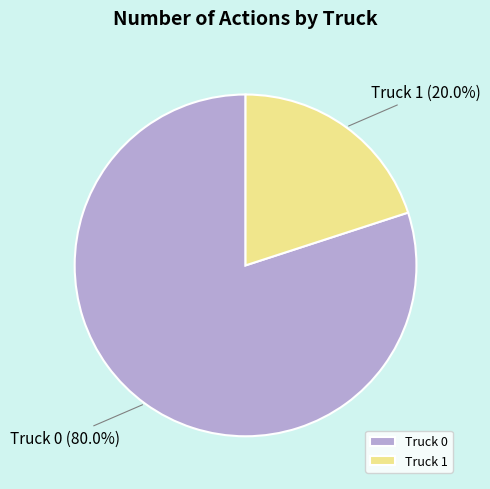

Between Truck 1 and Truck 0, which is larger?

Truck 0